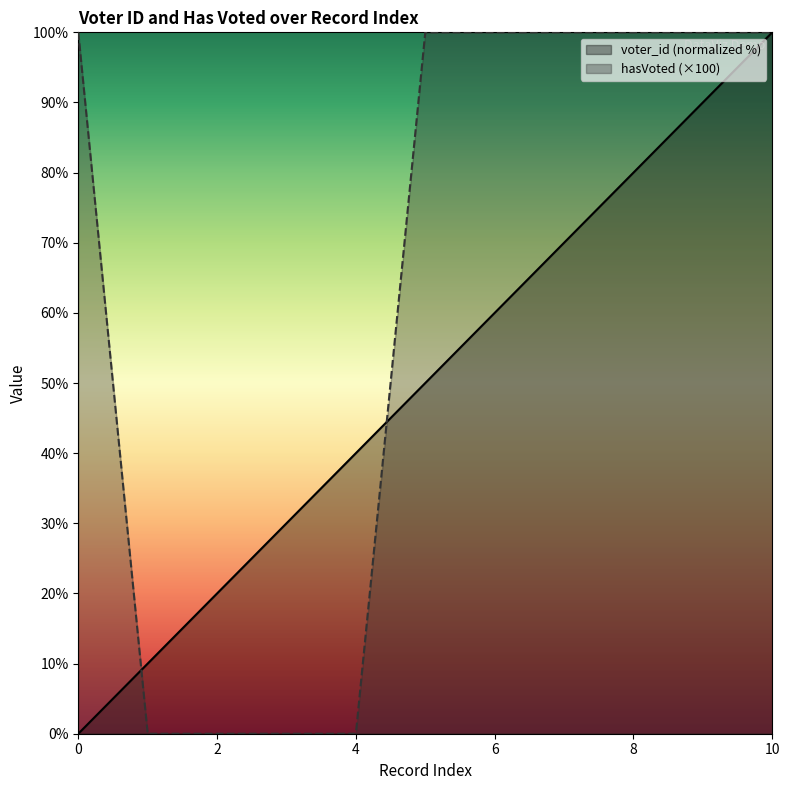

Which series has the largest total across all categories?

hasVoted (×100)